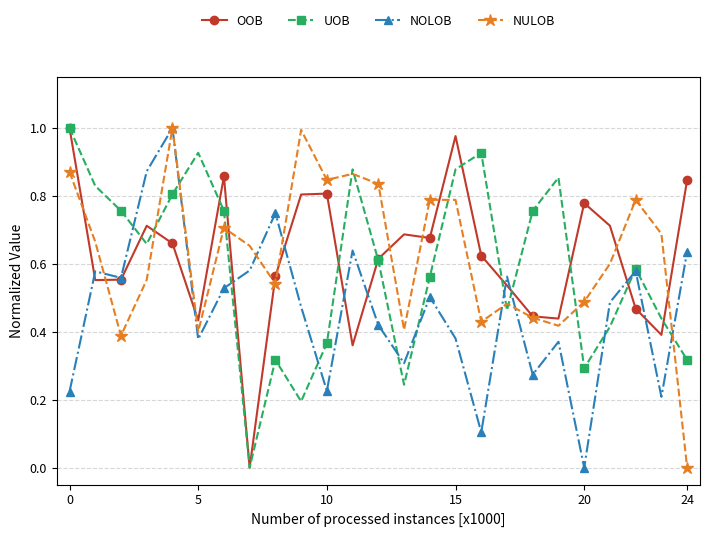

True or false: NOLOB has more than 2 points higher than both neighbors.

True